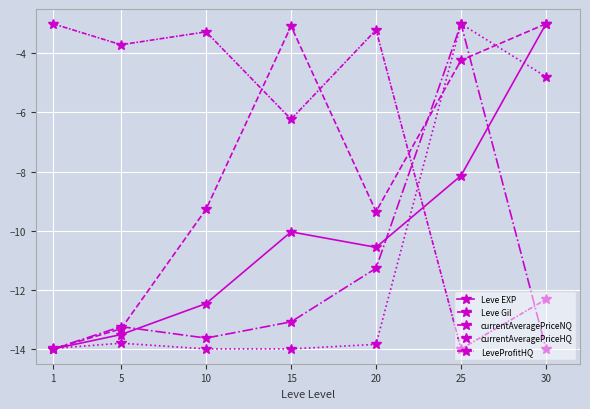

How many values in the Leve Gil series exceed -9?

3